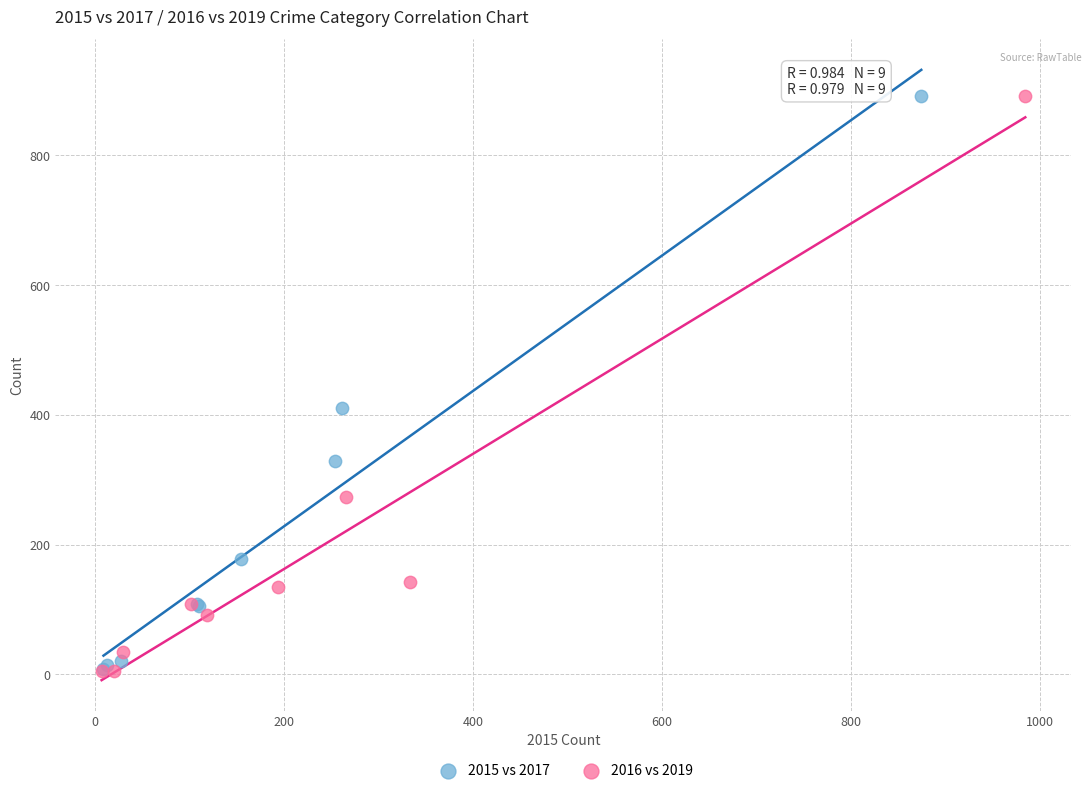

Which series has the largest Y range (max minus min)?

2016 vs 2019